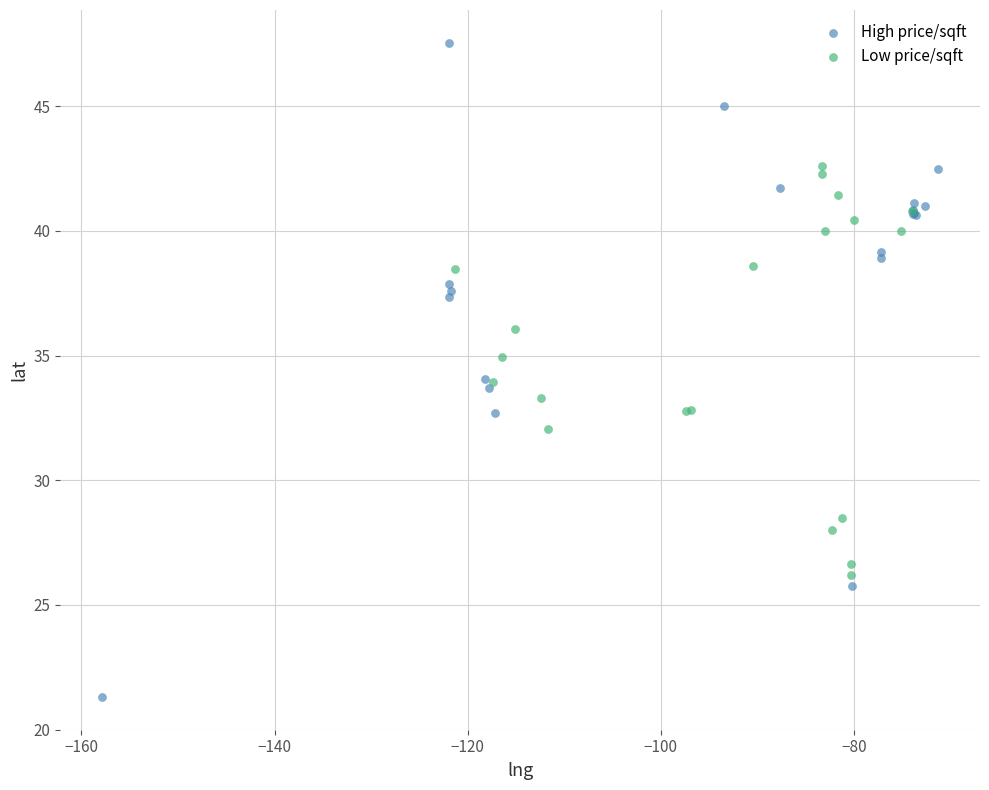

Which series contains the lowest Y value?

High price/sqft